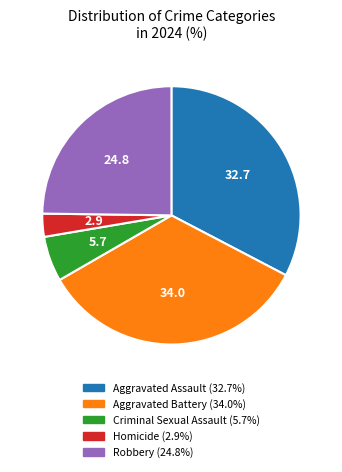

True or false: Aggravated Battery accounts for 24% of the total.

False